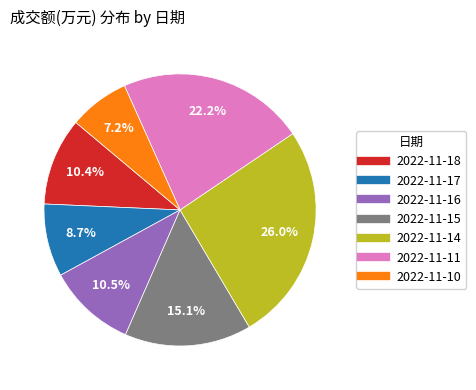

What is the ratio of the value at 2022-11-18 to the value at 2022-11-17?

1.2